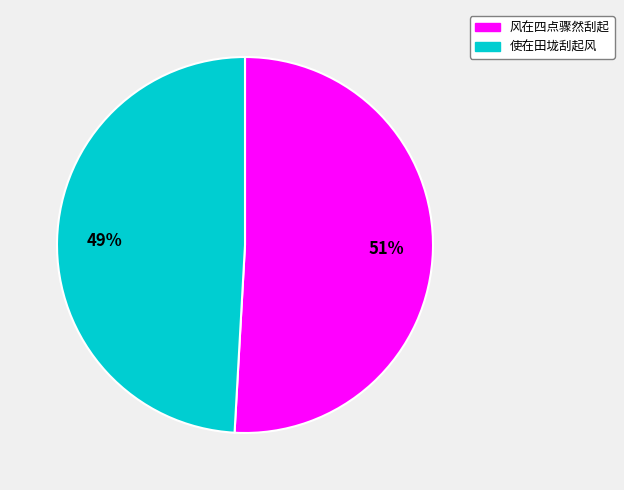

Does 使在田垅刮起风 account for over 50% of the chart?

No